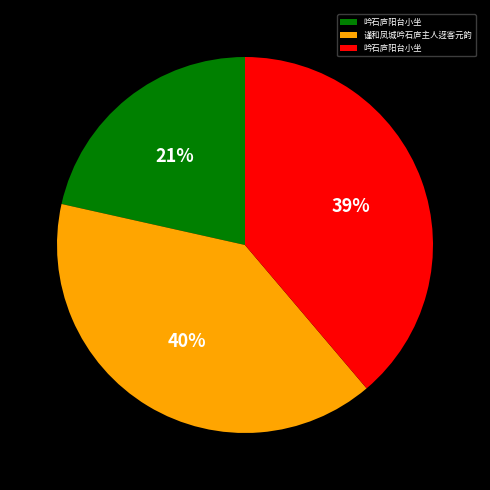

To the nearest percent, what is the average slice percentage?

33%